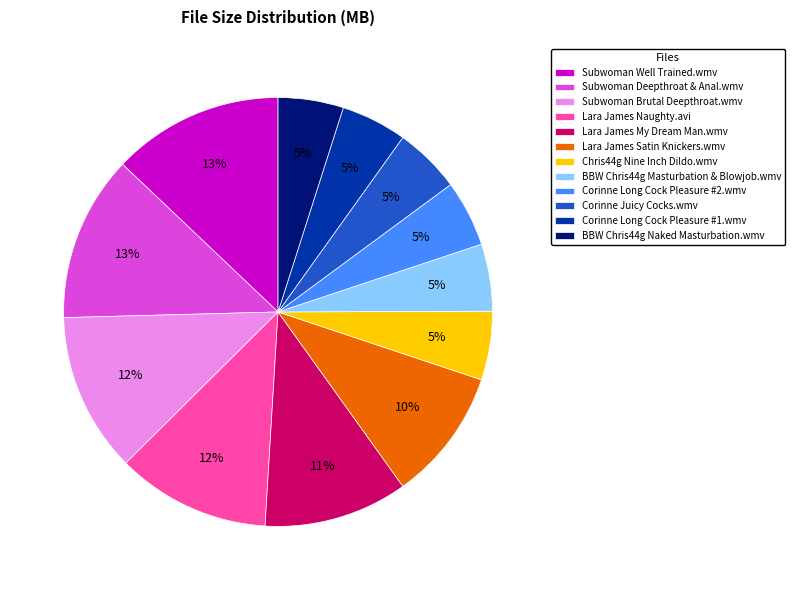

Do Corinne Juicy Cocks.wmv and Lara James Satin Knickers.wmv together represent more than half of the pie?

No